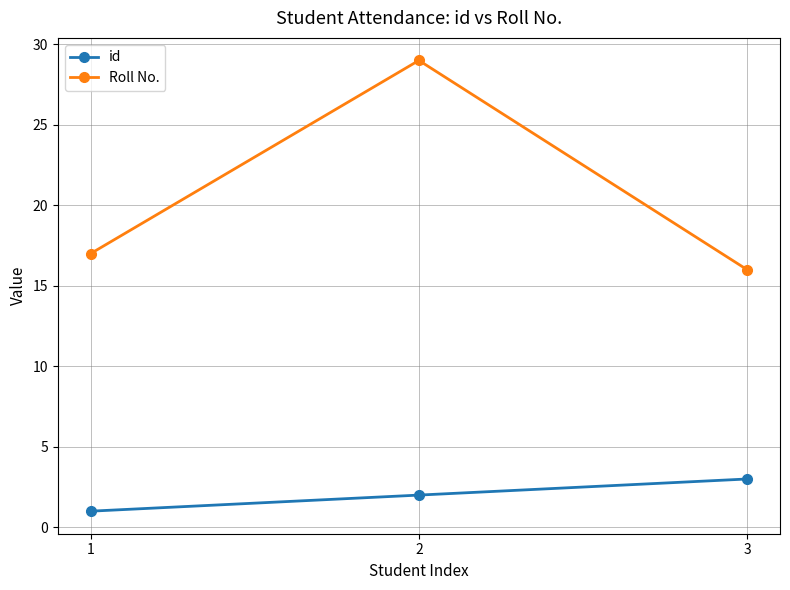

What is the total value across all series at 1?

18